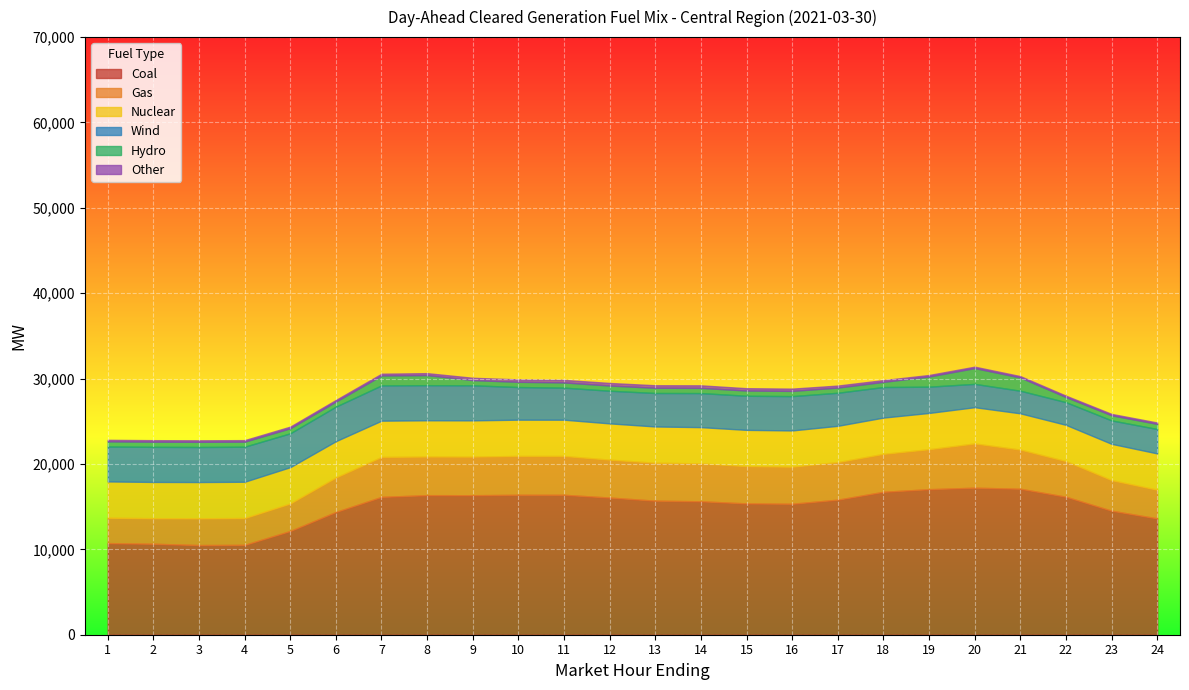

What is the sum of the Coal values at 7 and 24?

29773.1